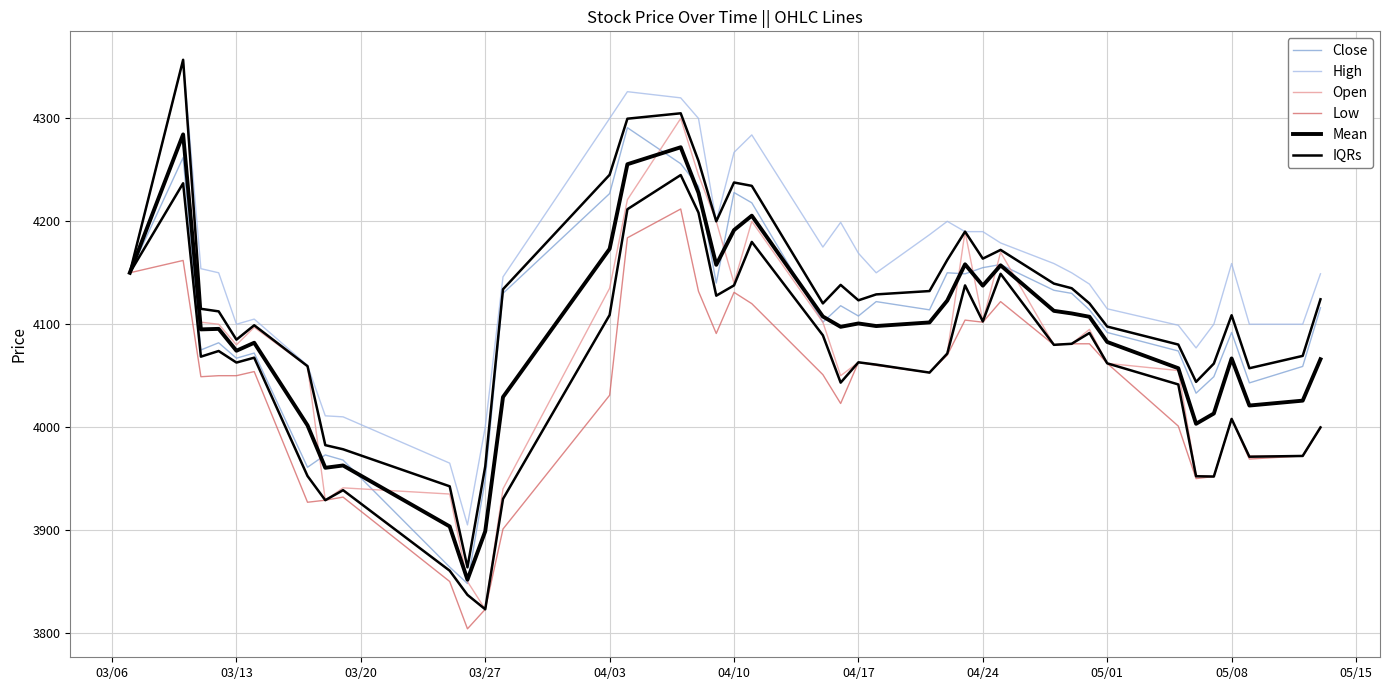

What are all the series names shown in the legend?

Close, High, Open, Low, Mean, IQRs